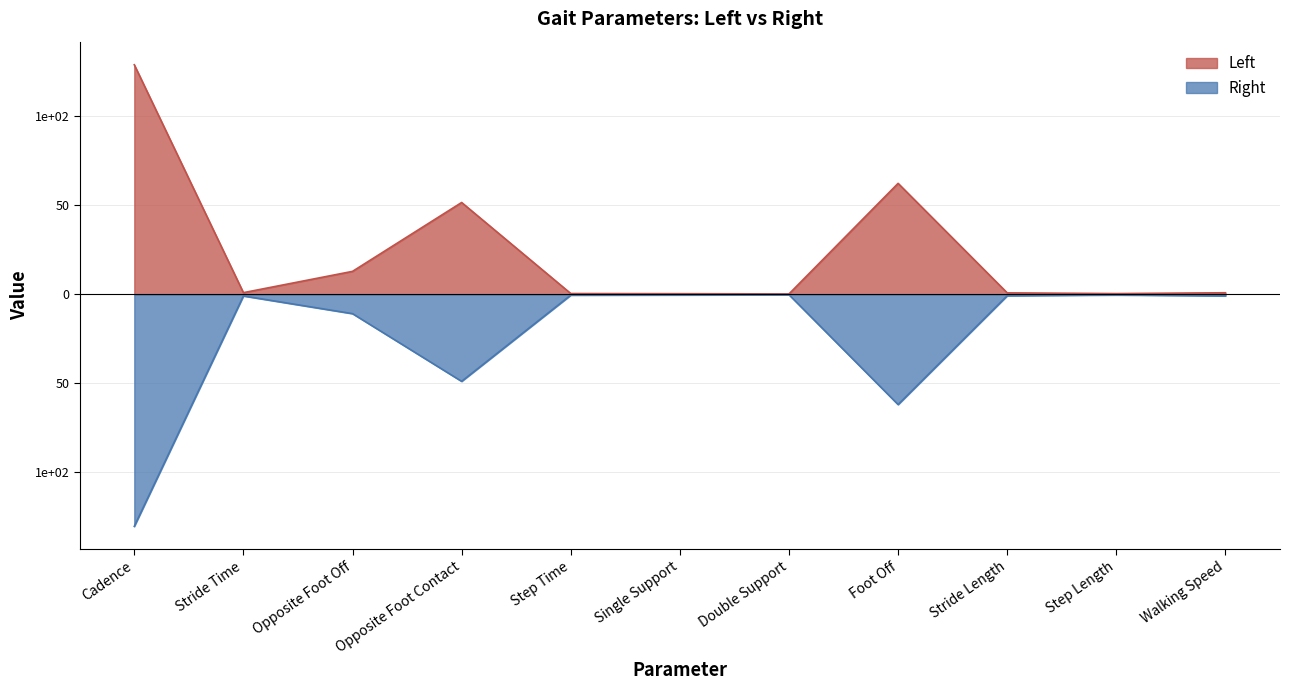

Which label corresponds to the smallest value in the chart?

Cadence